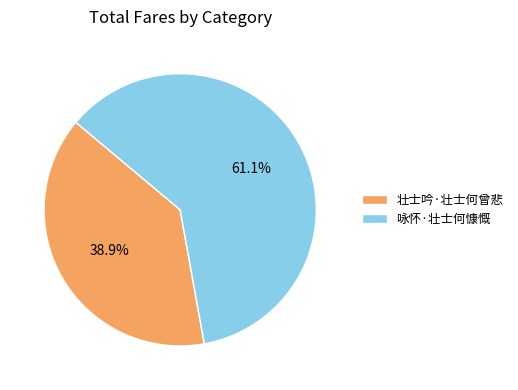

True or false: 壮士吟·壮士何曾悲 accounts for 33% of the total.

False